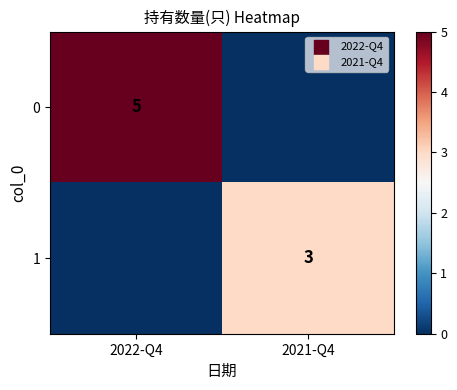

The value of 1 at 2021-Q4 is 4. True or false?

False